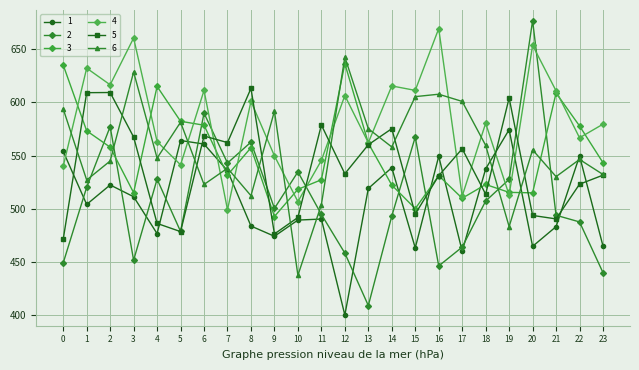

Which has a higher value, 21 or 17?

21